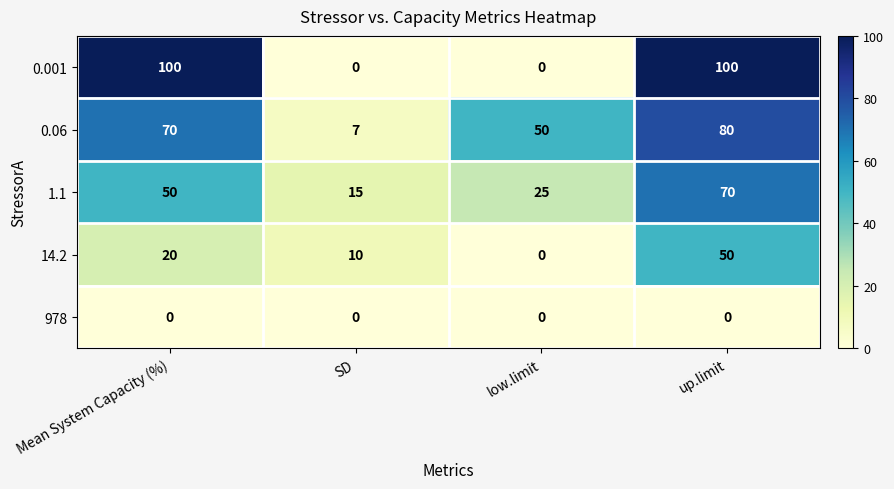

Rank the categories by 14.2 value from highest to lowest.

up.limit, Mean System Capacity (%), SD, low.limit